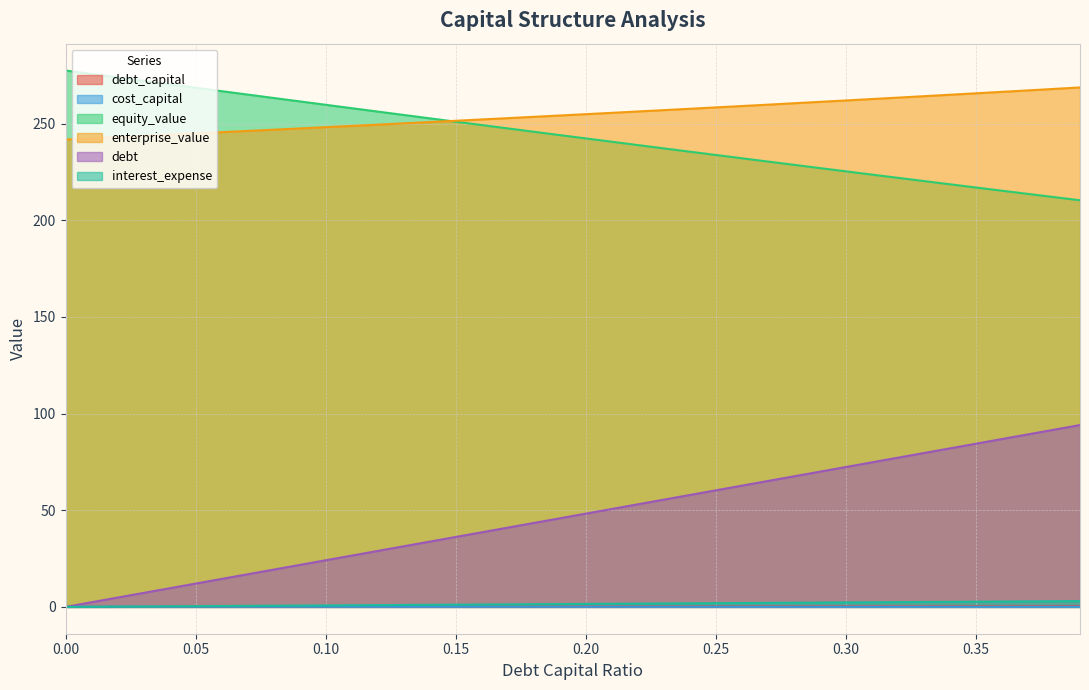

True or false: equity_value has a value of 265.0 at 0.07.

True